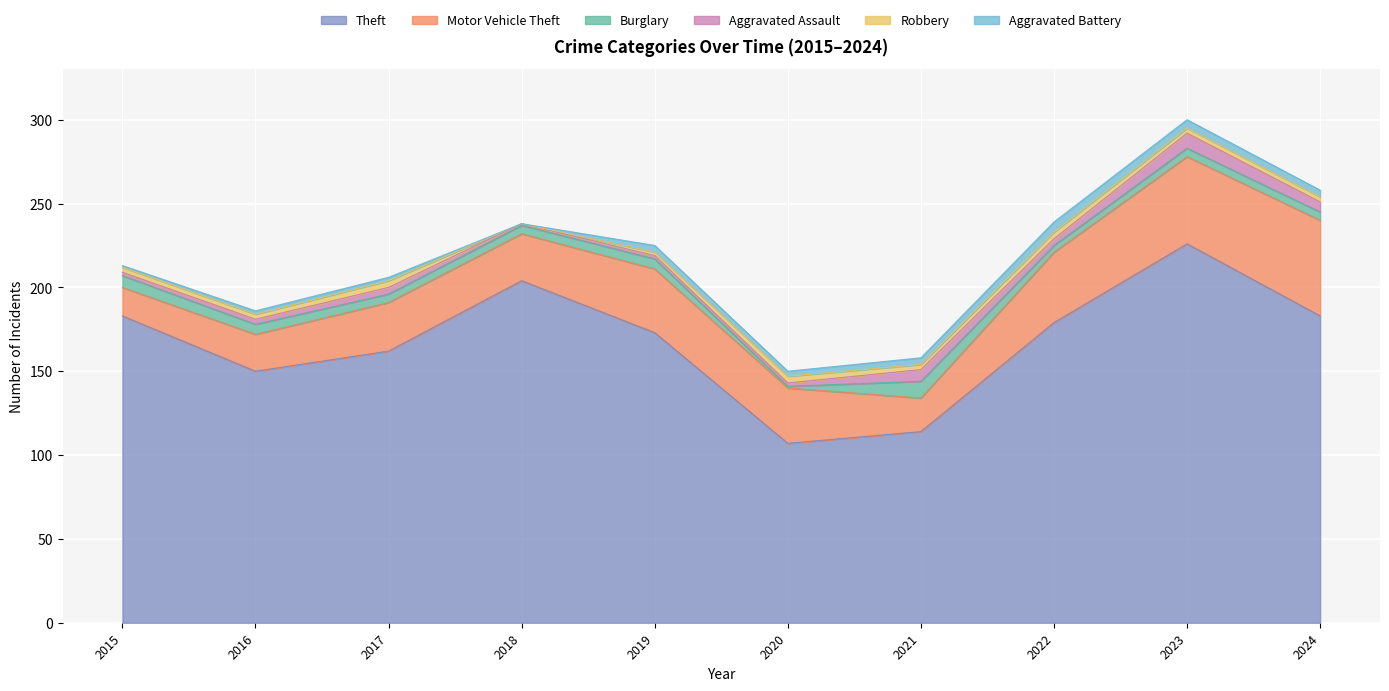

What is the sum of the Theft values at 2018 and 2022?

383